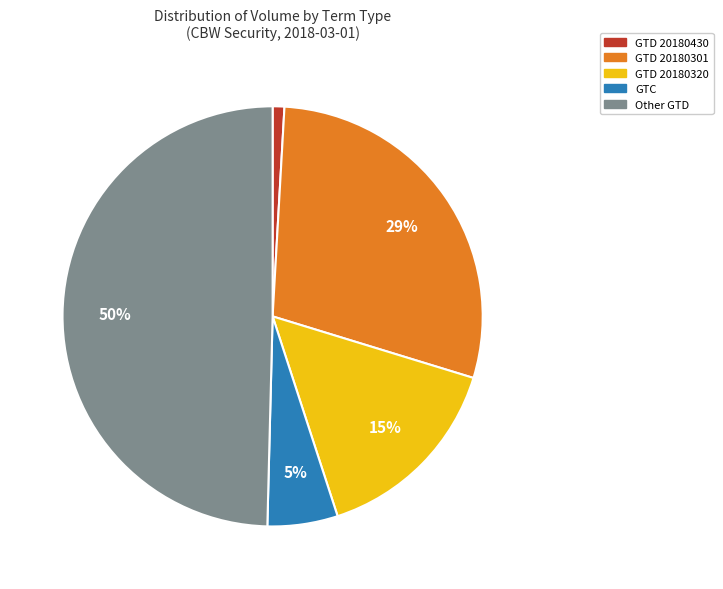

To the nearest percent, what is the average slice percentage?

20%